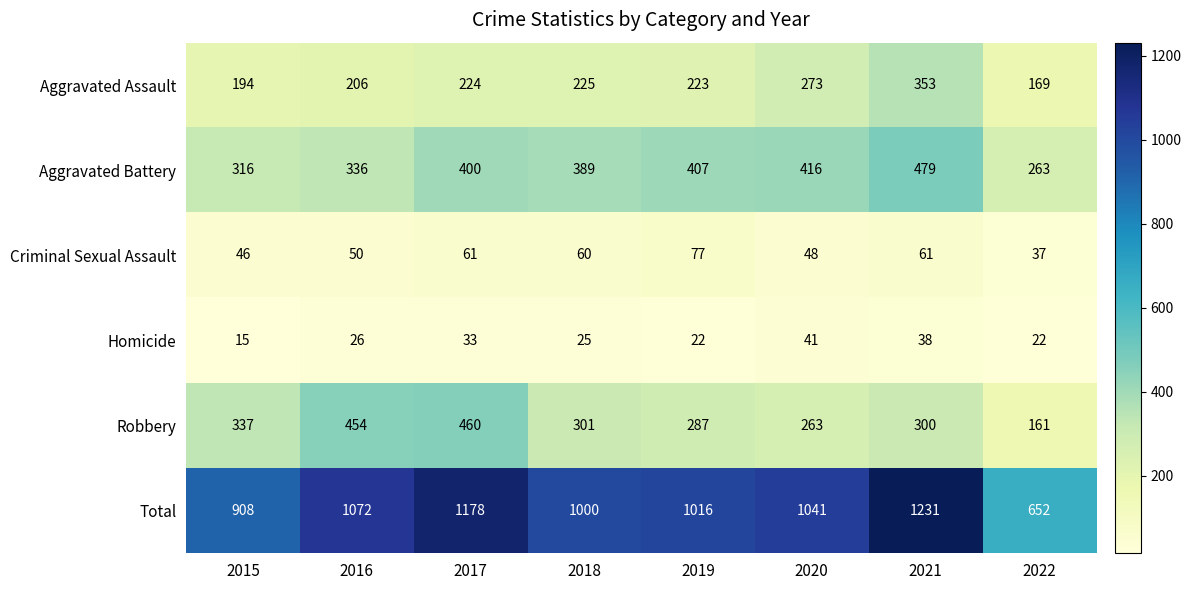

Which category has the highest value across all series?

2021